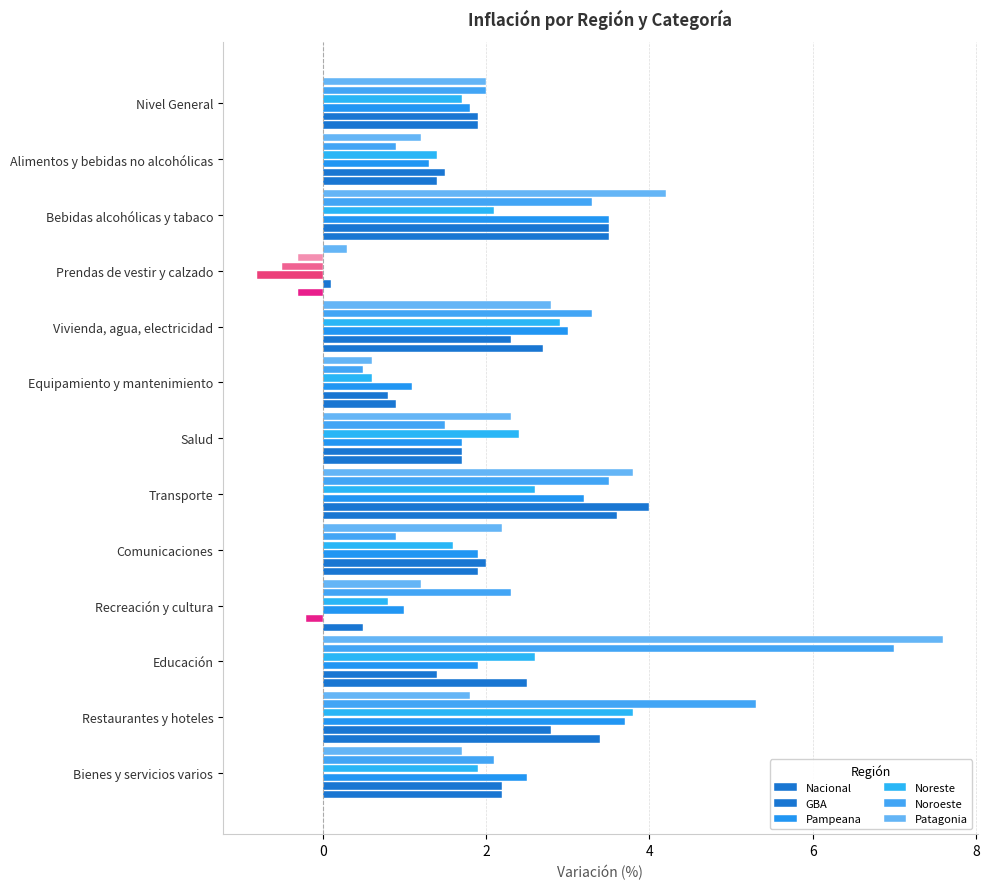

How many distinct data groups are displayed?

6